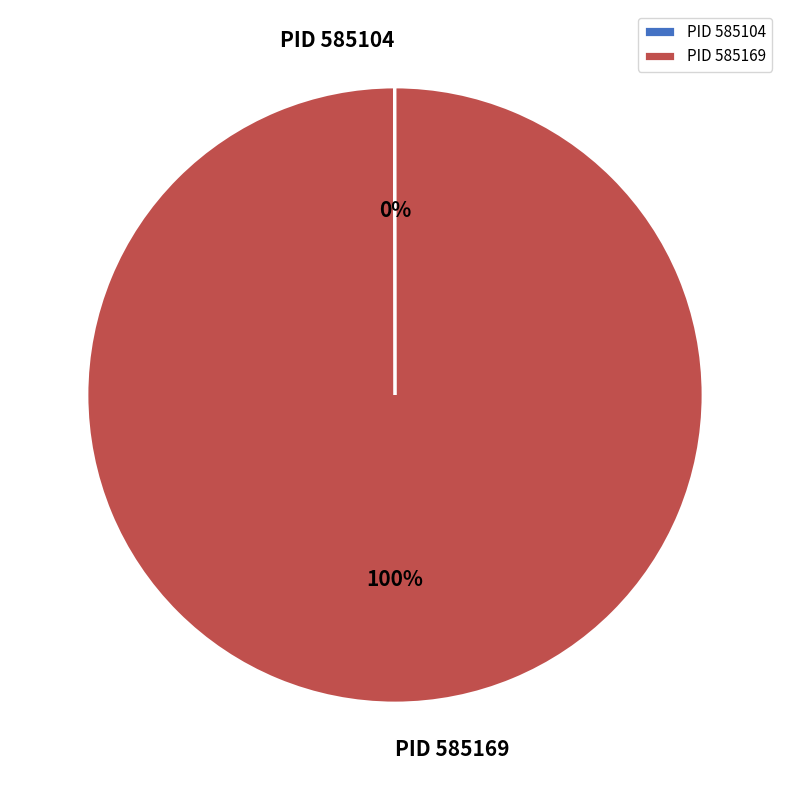

Which slice is the largest?

PID 585169